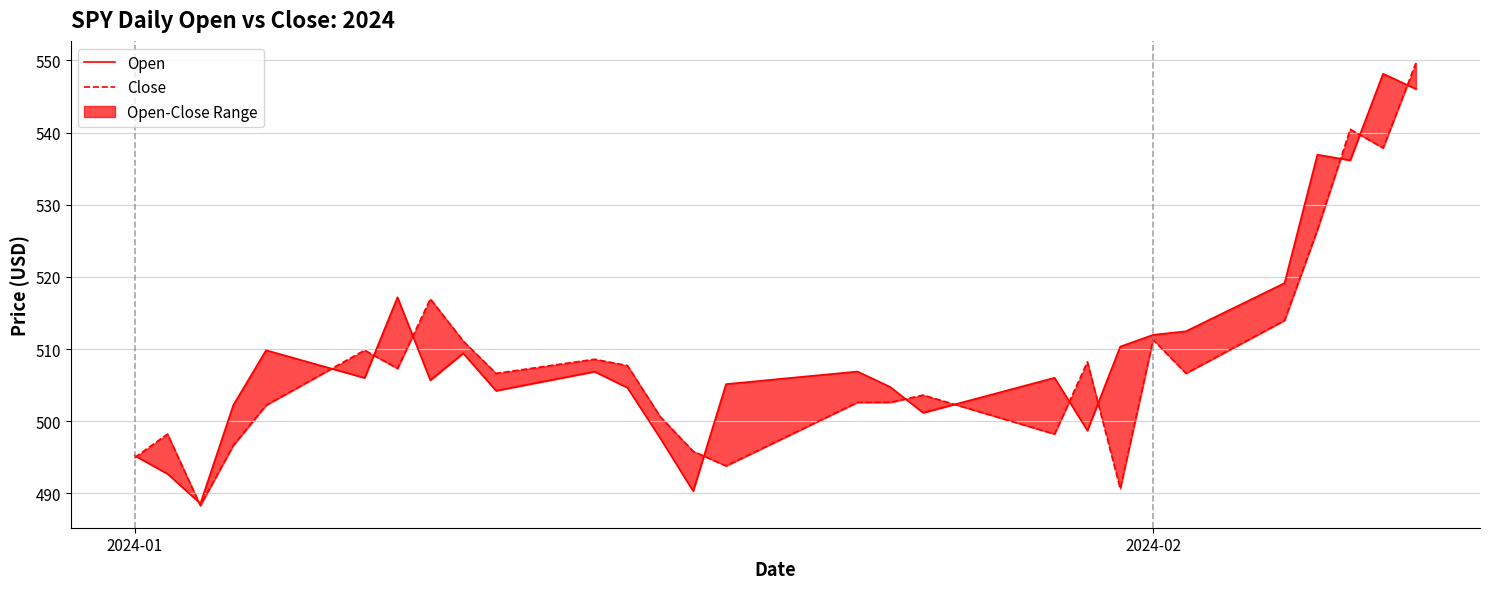

Which series has the largest total across all categories?

Open